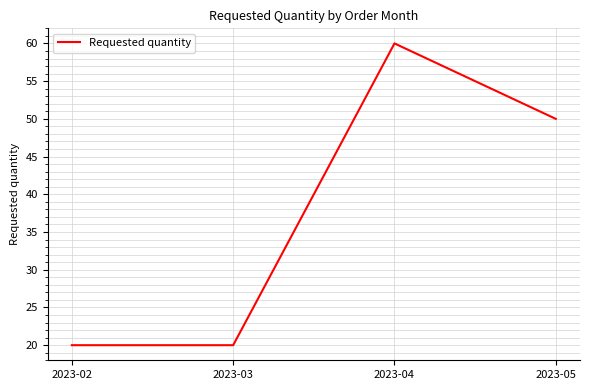

True or false: the data shows 22 at 2023-04.

False